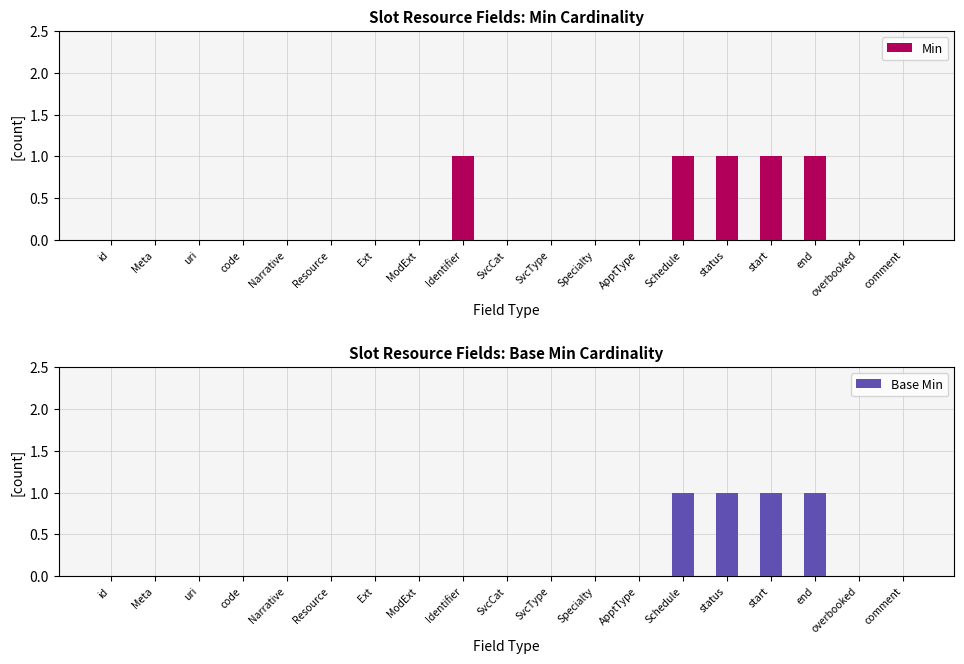

Reading right to left, what are all the values shown in this chart?

Min: 0	0	1	1	1	1	0	0	0	0	1	0	0	0	0	0	0	0	0
Base Min: 0	0	1	1	1	1	0	0	0	0	0	0	0	0	0	0	0	0	0